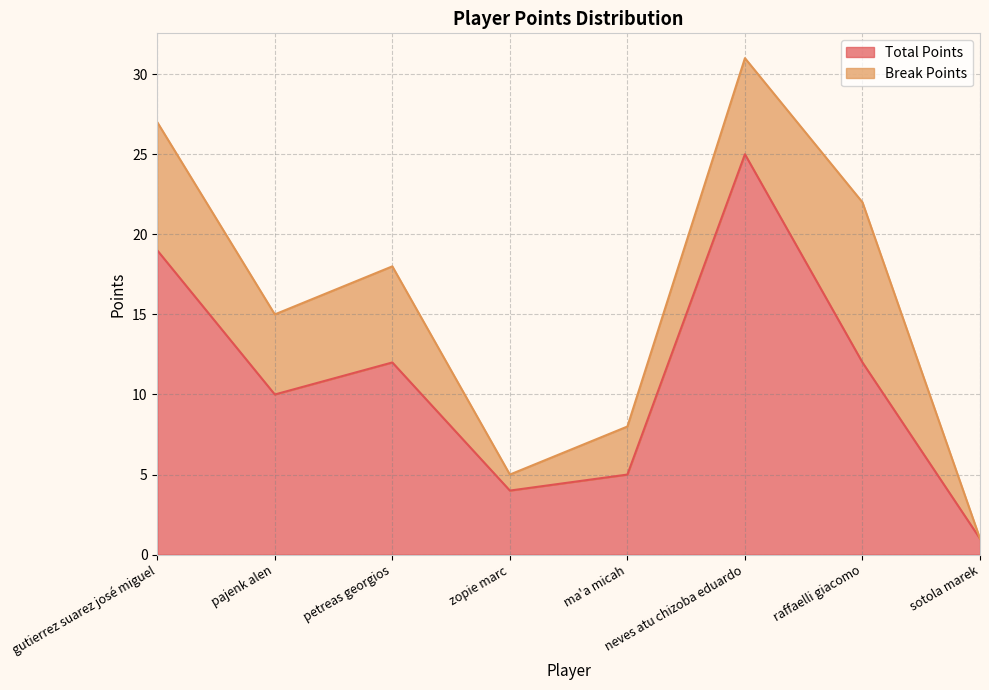

The value of Total Points at gutierrez suarez josé miguel is 19. True or false?

True